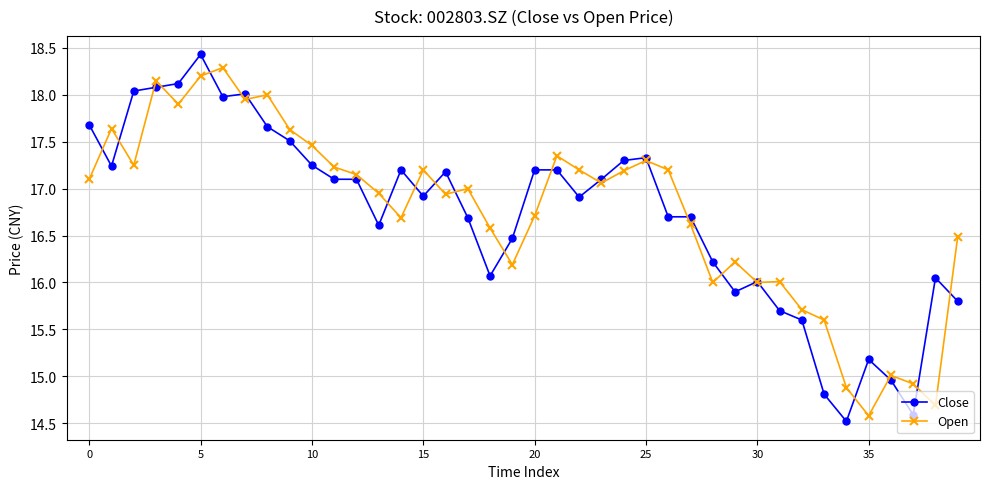

What is the maximum value for Open?

18.3